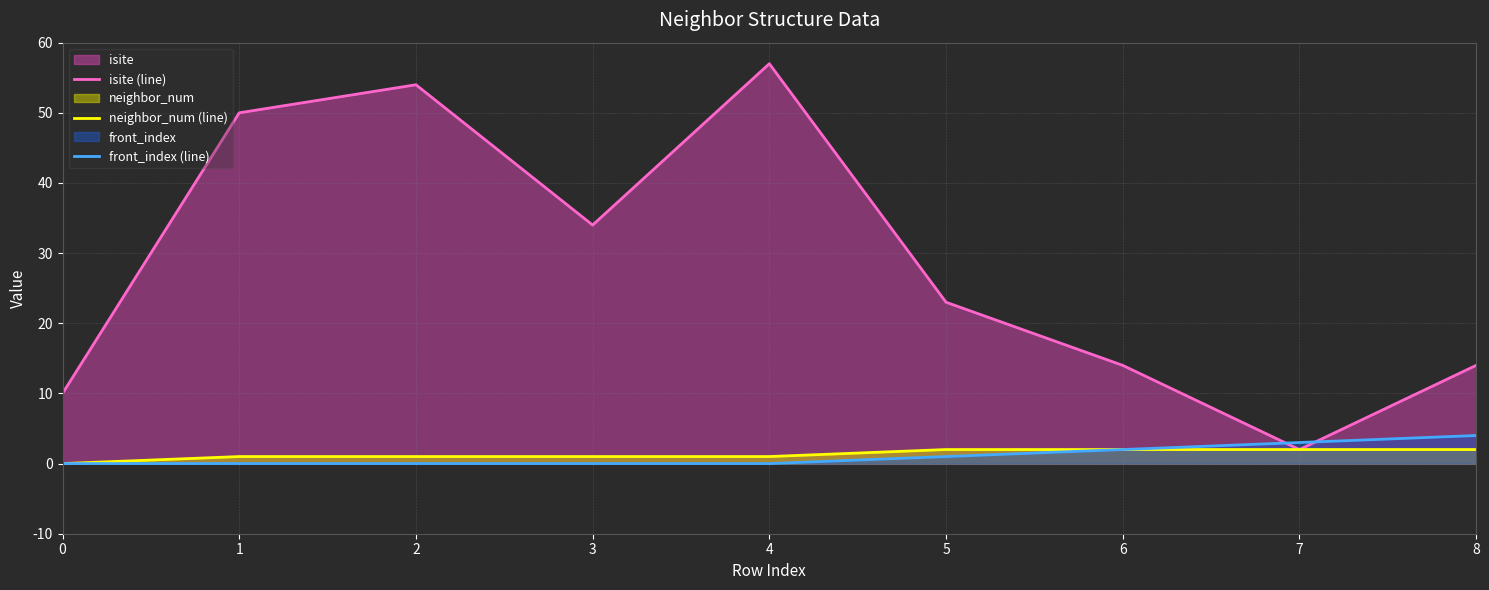

True or false: neighbor_num (line) and front_index (line) cross at least once.

False